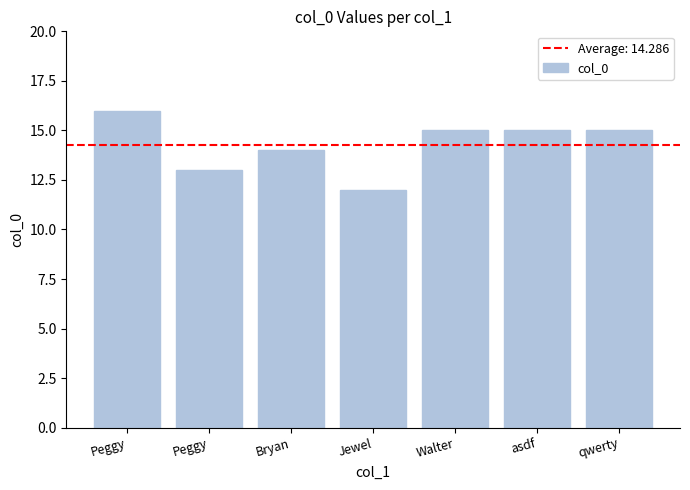

How many bars are there in total?

7